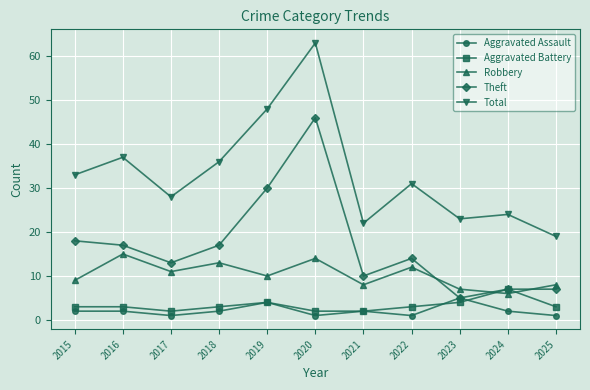

Rank the series at 2015 from highest to lowest value.

Total, Theft, Robbery, Aggravated Battery, Aggravated Assault